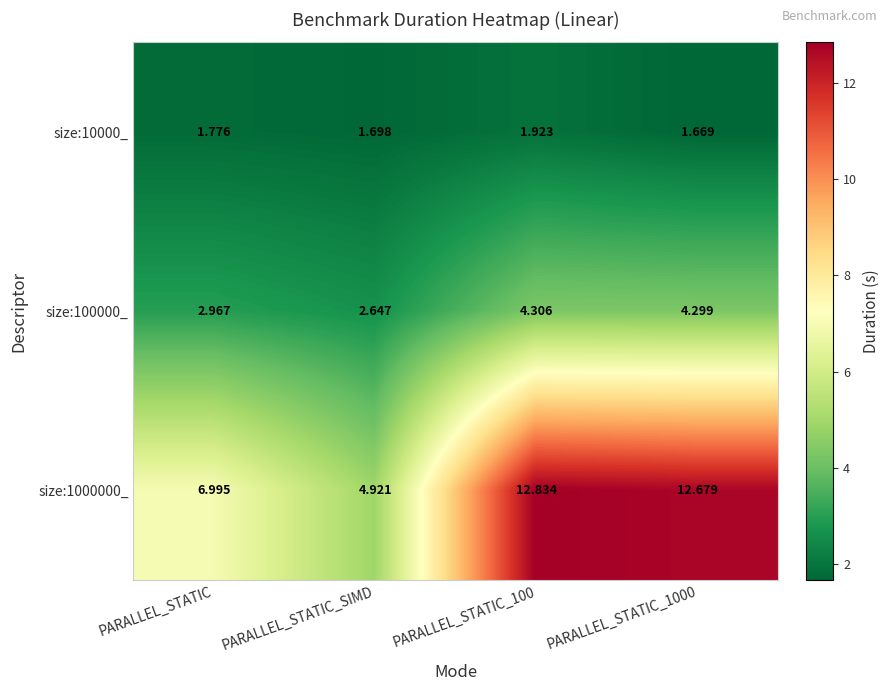

What is the total value across all series at PARALLEL_STATIC_100?

19.1